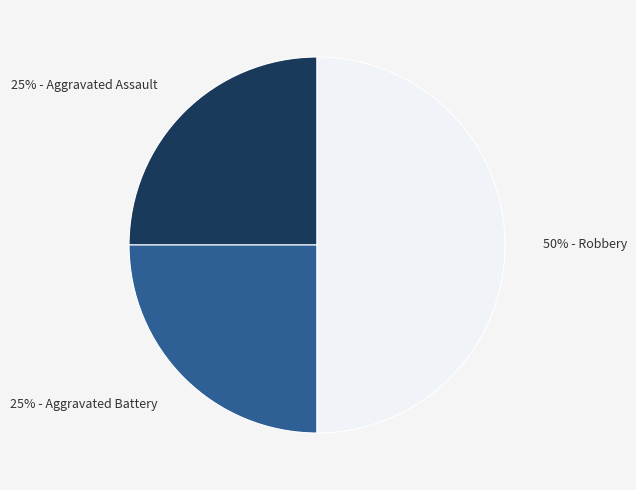

Which category has the biggest portion of the pie?

50% - Robbery